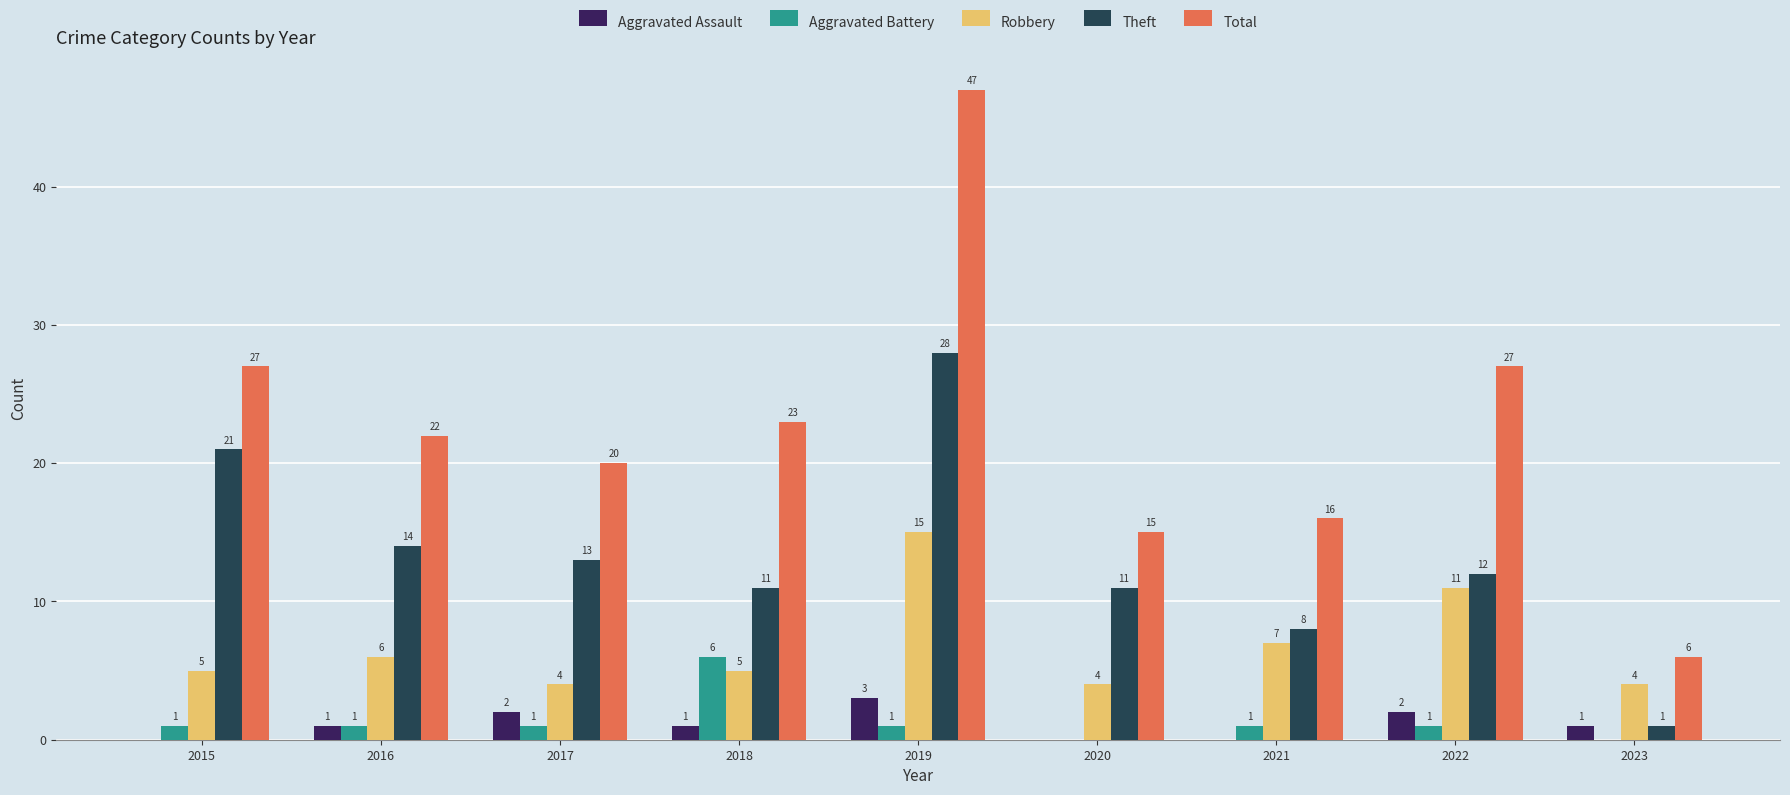

Which series has the largest total across all categories?

Total